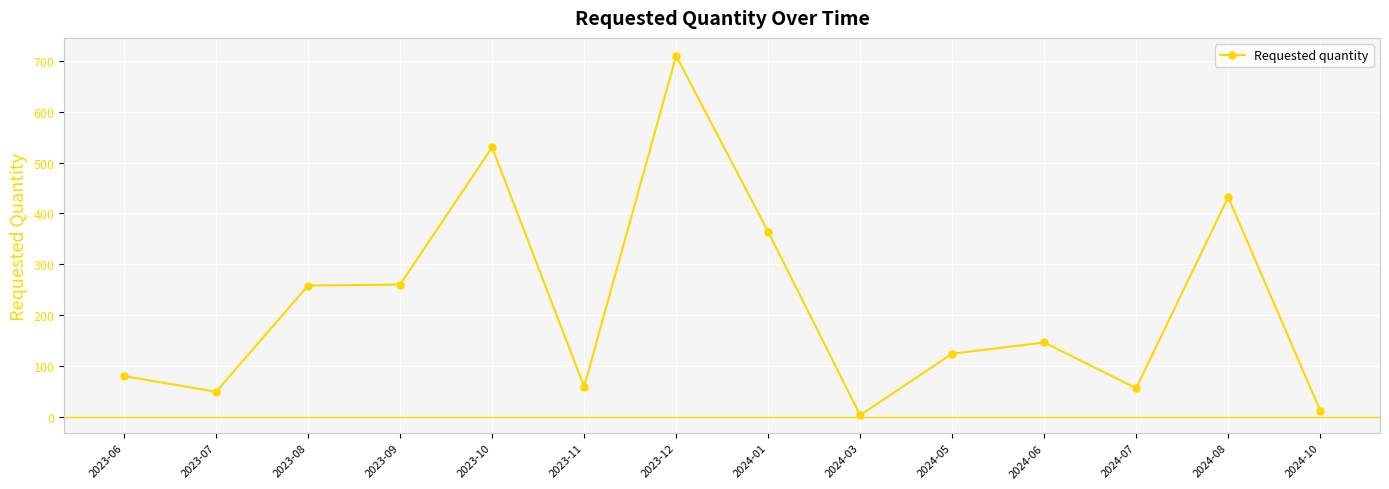

What is the difference between the values at 2024-06 and 2024-07?

90